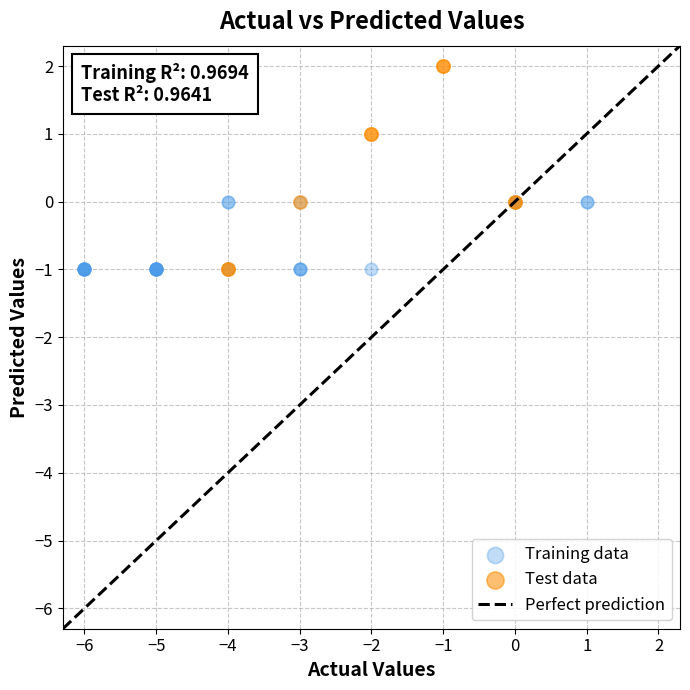

Which series reaches the maximum Y coordinate?

Test data